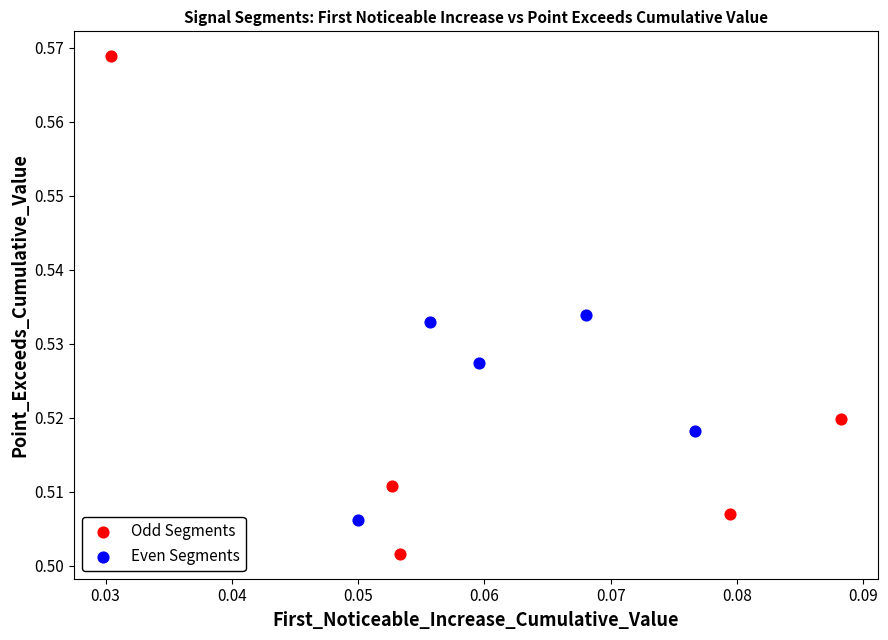

Which series contains the highest Y value?

Odd Segments